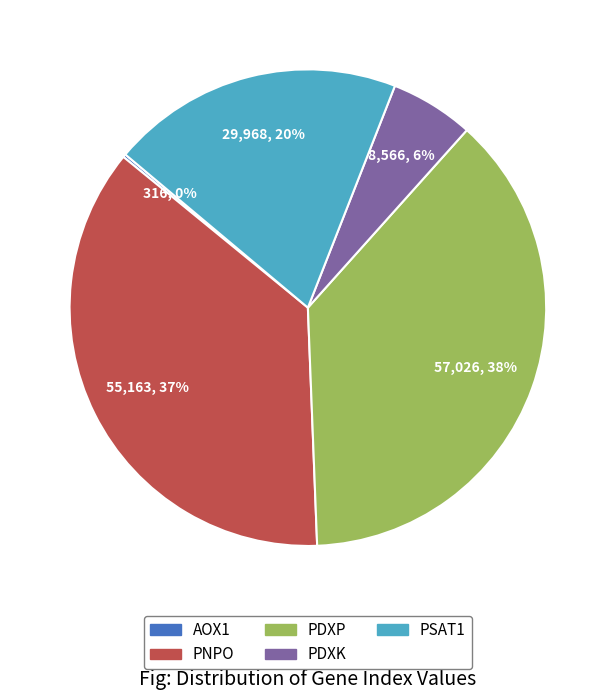

Do PDXK and PNPO together represent more than half of the pie?

No